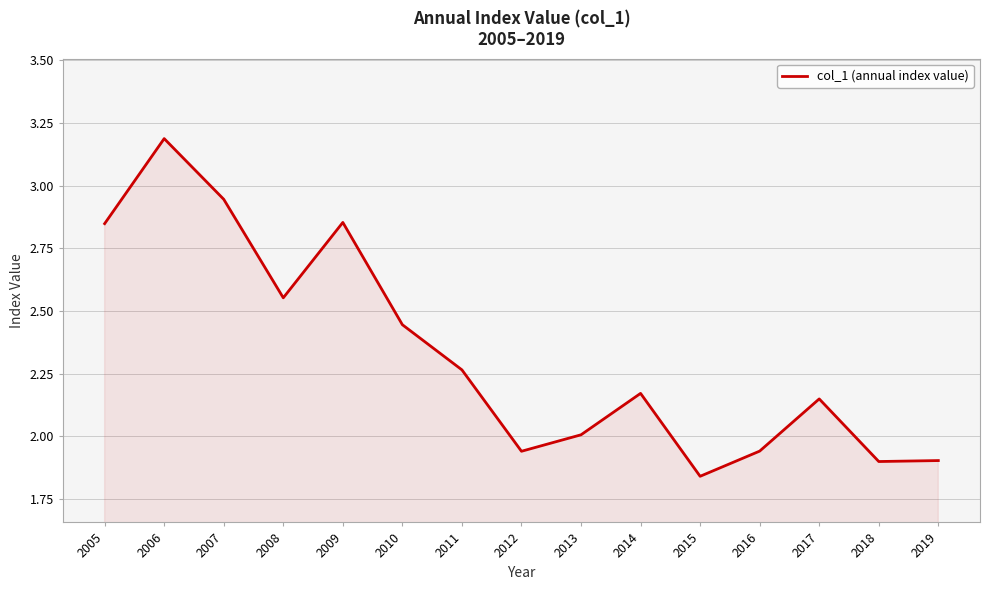

What is the difference between the maximum and minimum values?

1.3